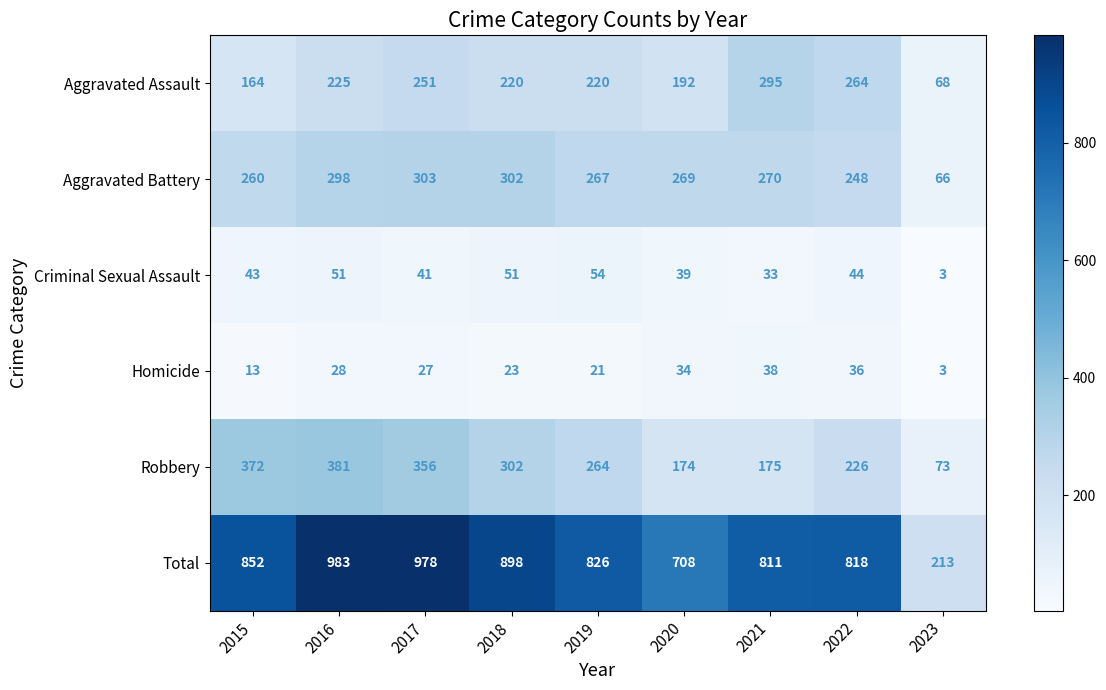

What is the total value across all series at 2015?

1704